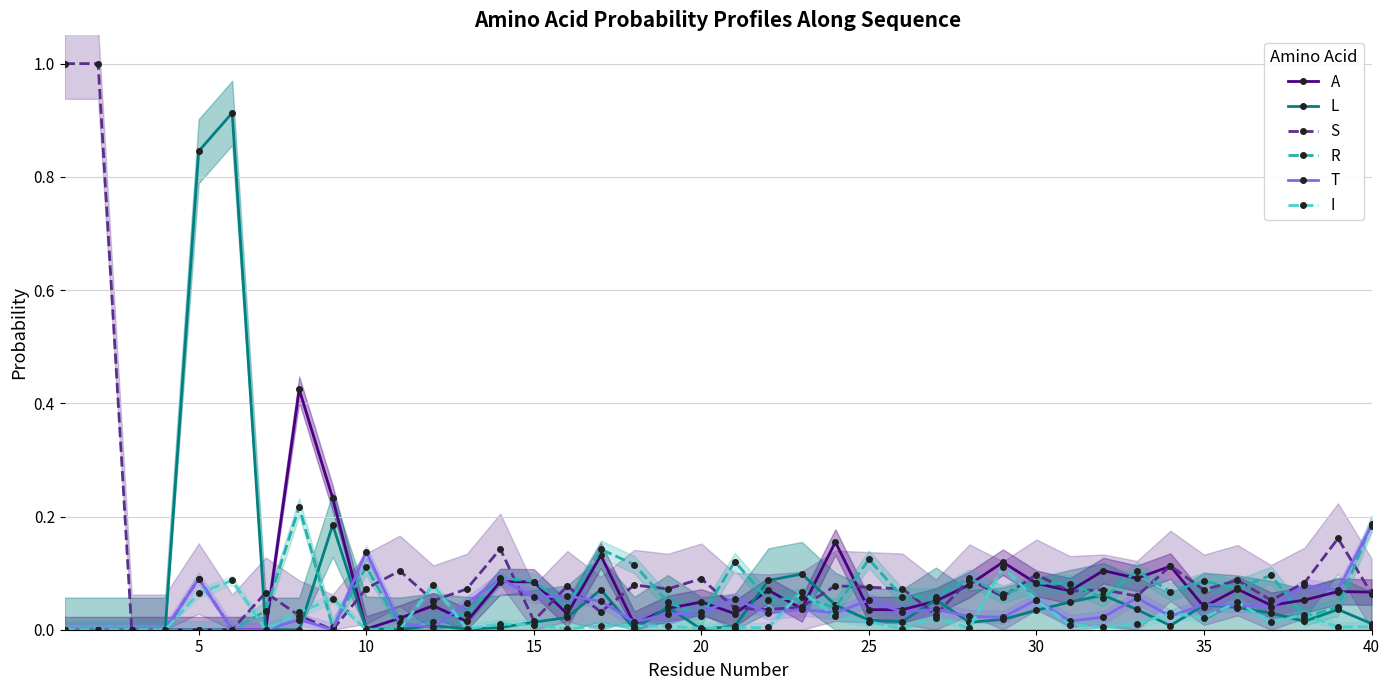

True or false: R has more than 2 interior local peaks.

True